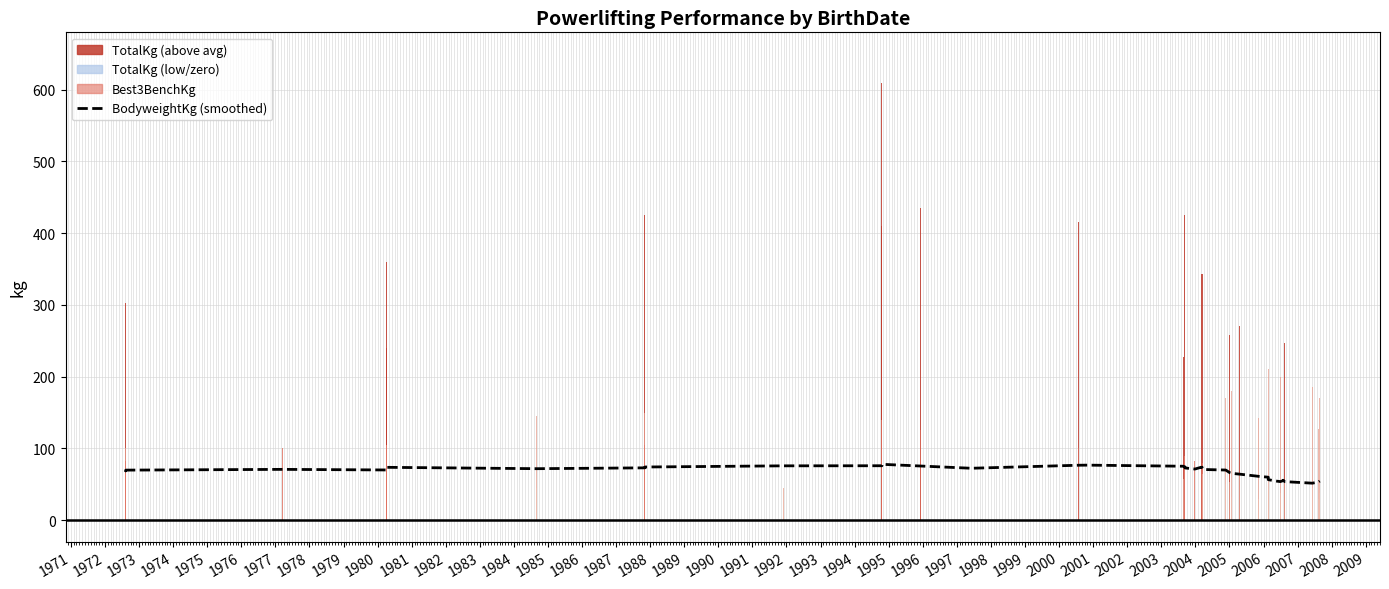

What is the difference between the maximum and minimum values?

26.3